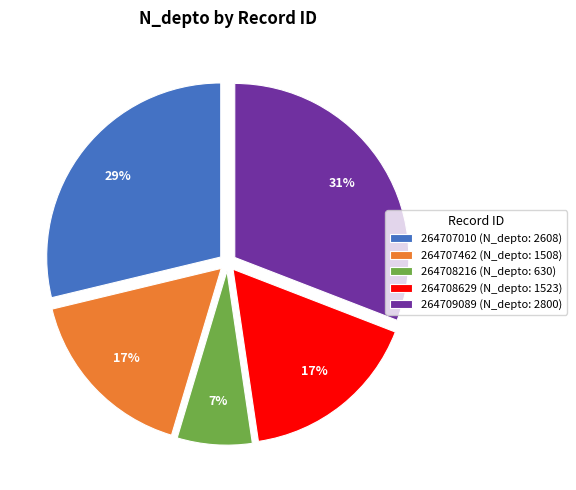

To the nearest percent, what percentage of the pie is 264708629?

17%